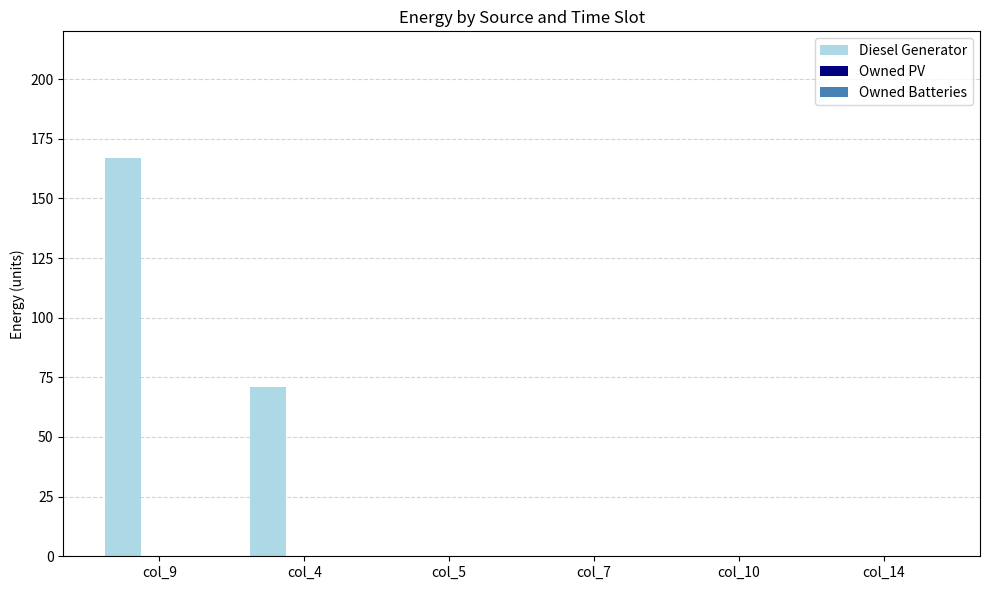

Reading right to left, list all the values displayed in this chart.

col_14=0	col_10=0	col_7=0	col_5=0	col_4=71	col_9=167